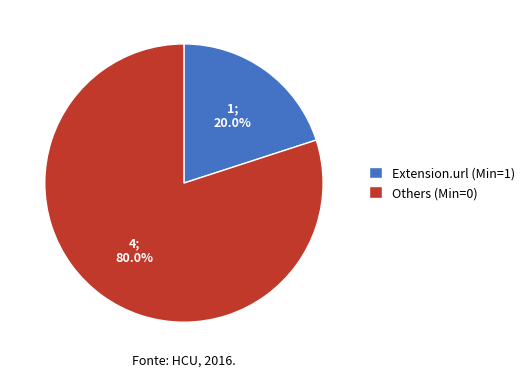

Is there a majority slice in this chart?

Yes